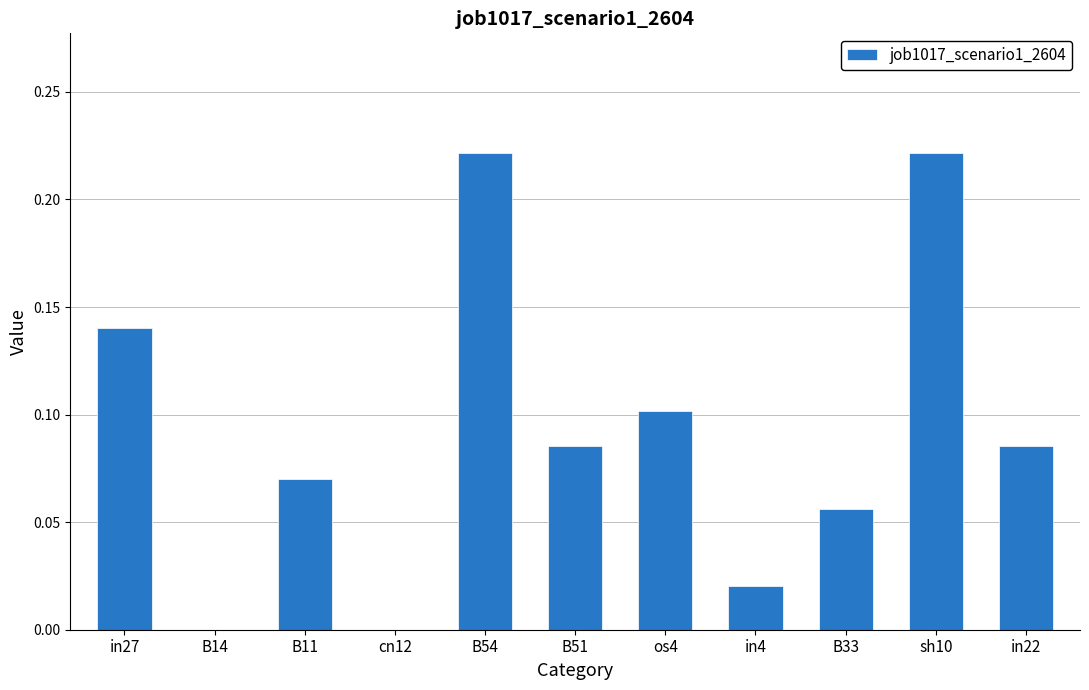

The value at B51 is 0.1. True or false?

True